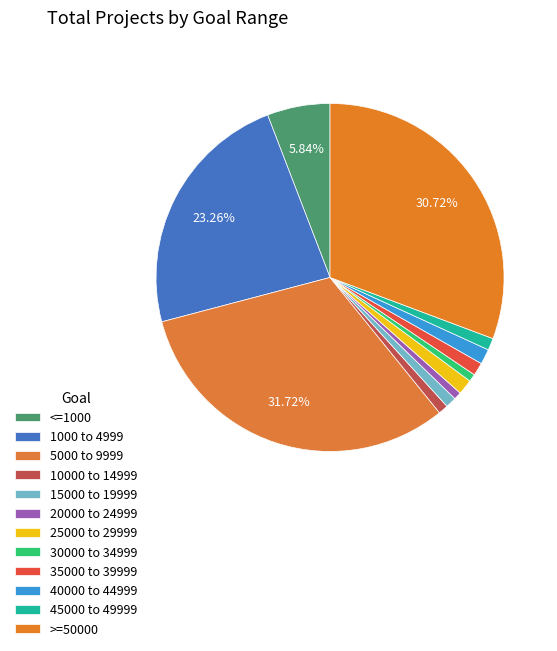

What is the largest slice in the pie chart?

5000 to 9999